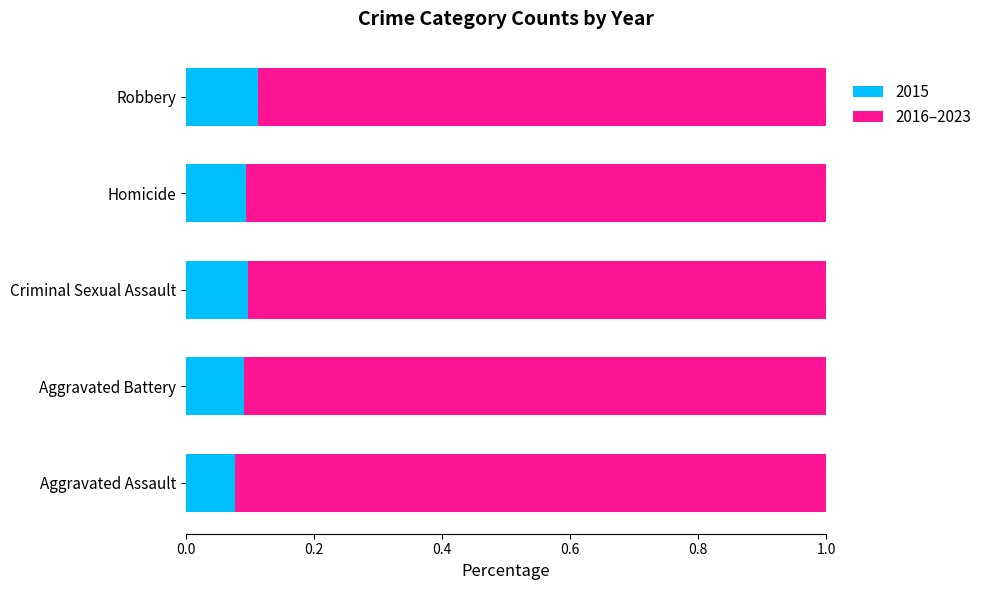

What is the total value across all series at Homicide?

1.0